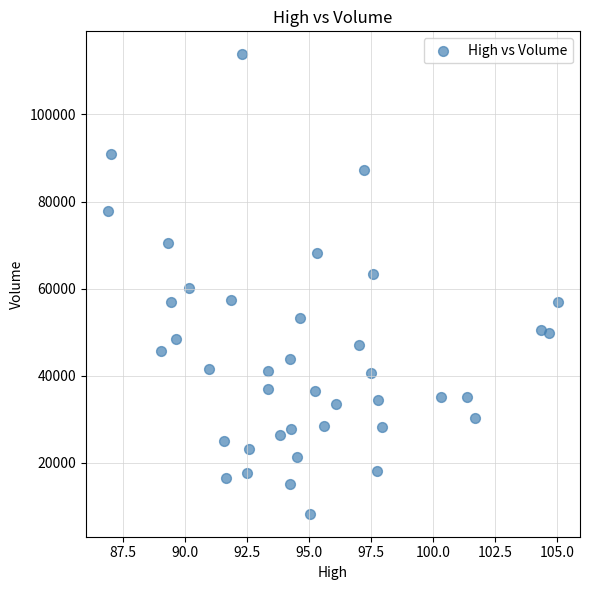

What is the range of Y values (max minus min)?

105558